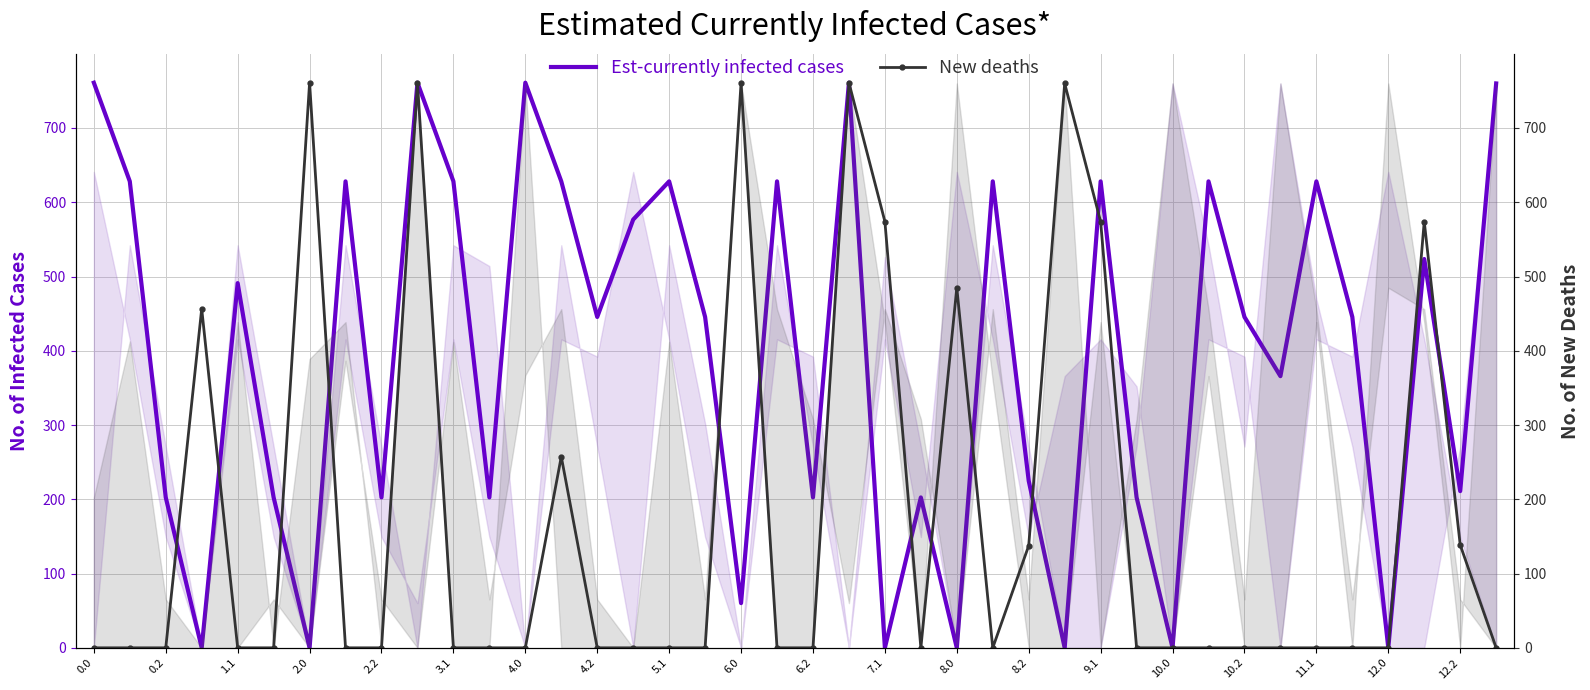

What is the highest value of the Est-currently infected cases series?

761.0